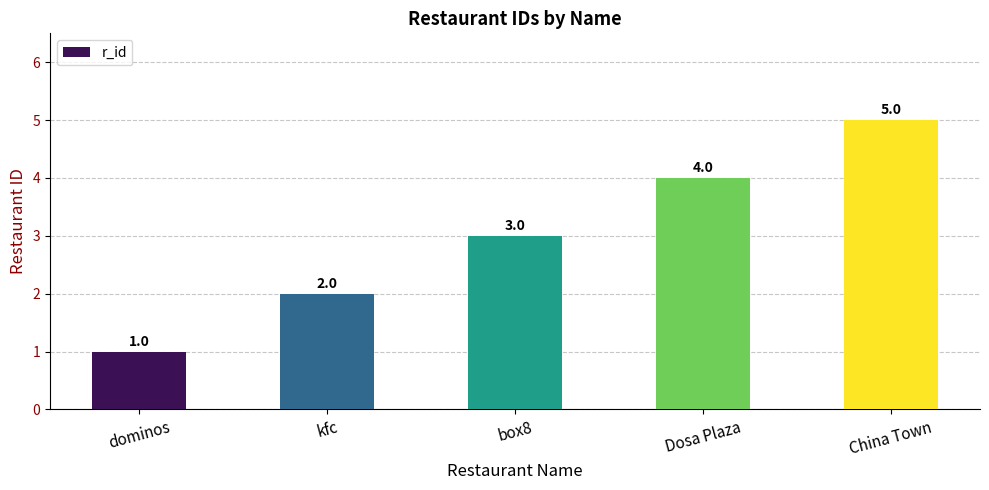

Reading left to right, extract all data points from this chart.

dominos=1	kfc=2	box8=3	Dosa Plaza=4	China Town=5